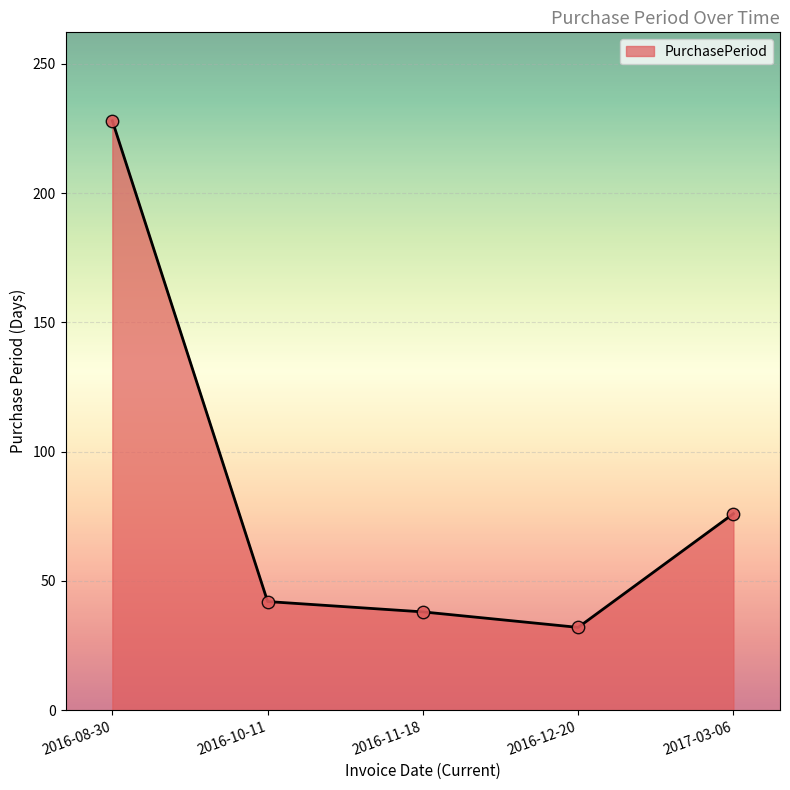

What is the change in value from 2016-12-20 to 2017-03-06?

+44